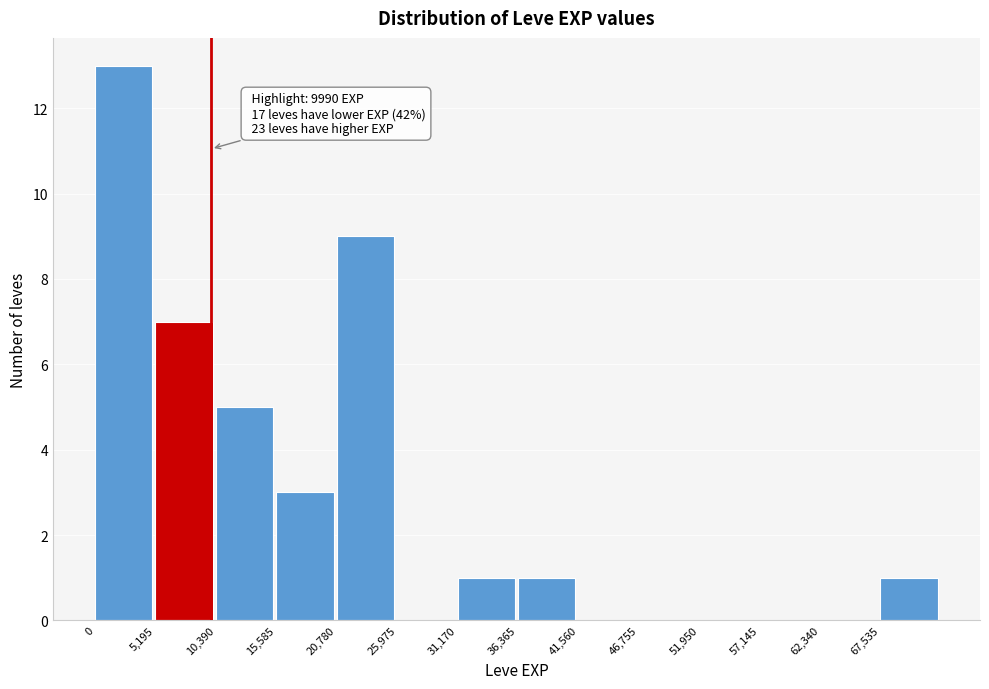

Over which range of the x-axis is the bar tallest?

0 to 5000